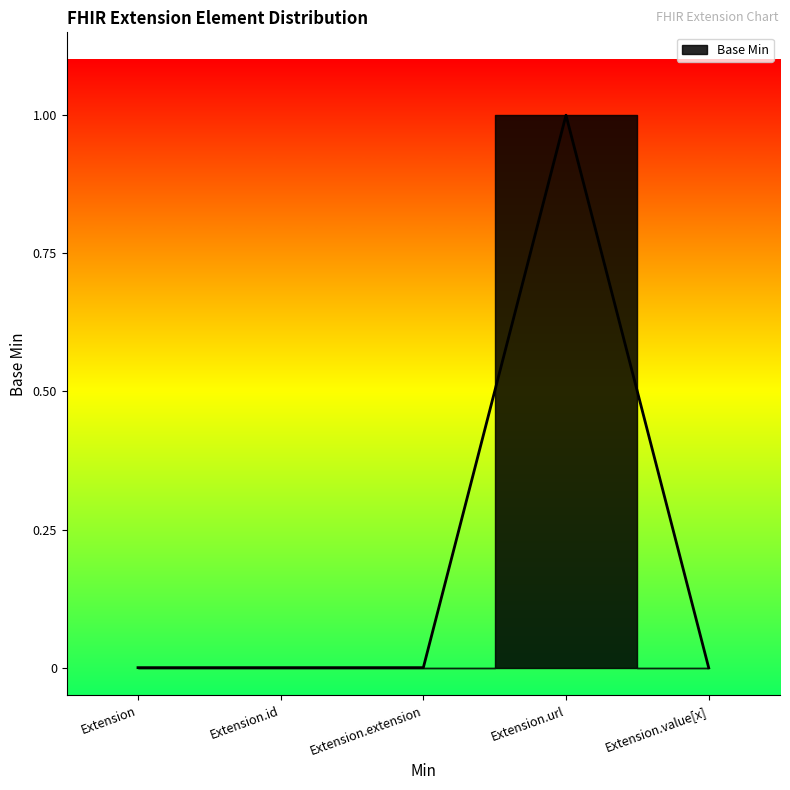

The value at Extension.value[x] is 0. True or false?

True